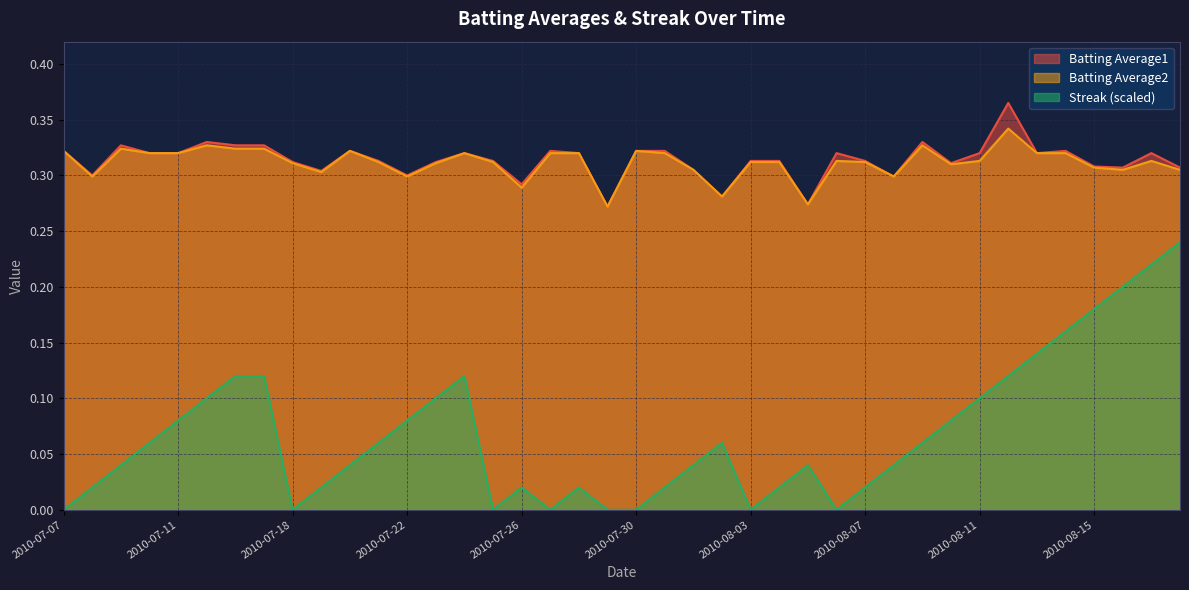

What is the sum of all Batting Average2 values?

12.5